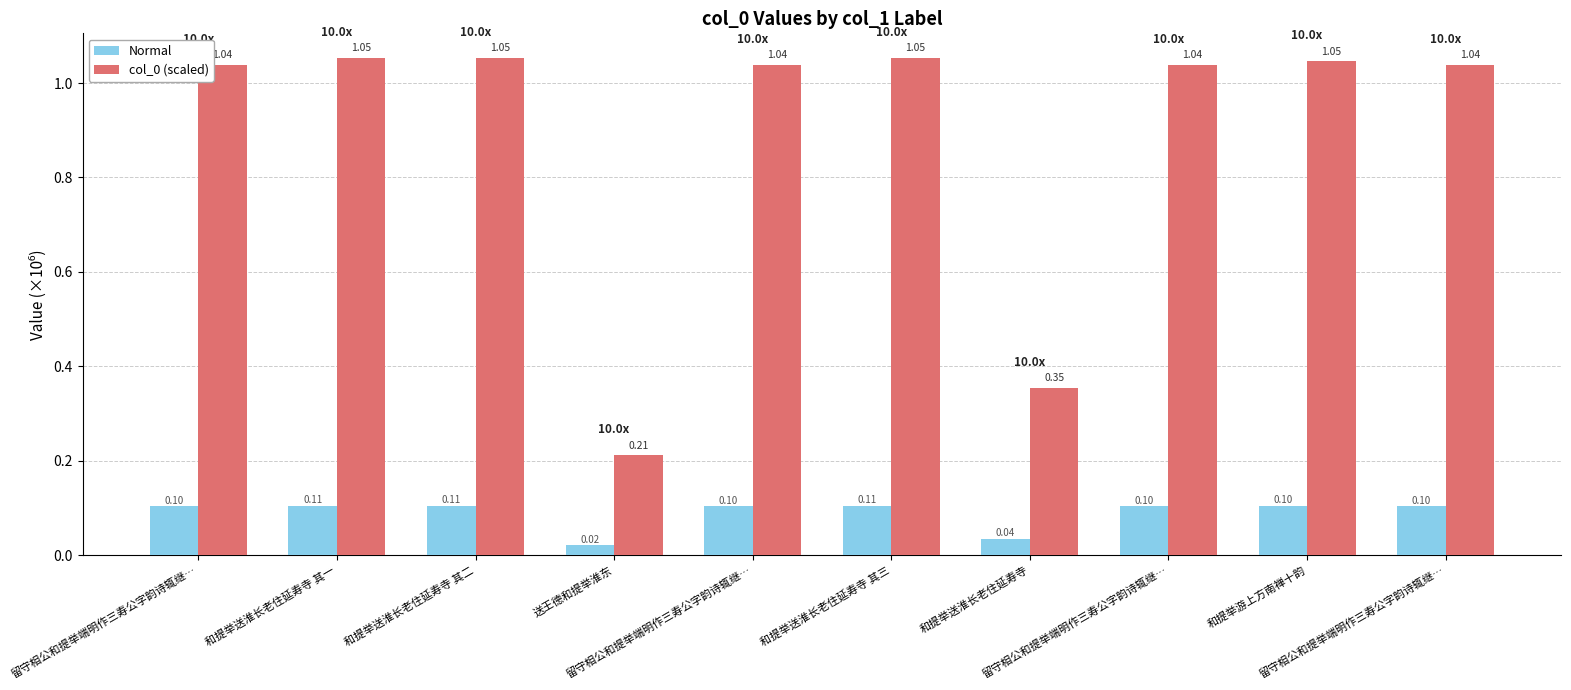

What is the difference between the second highest and second lowest values in the col_0 (scaled) series?

0.7